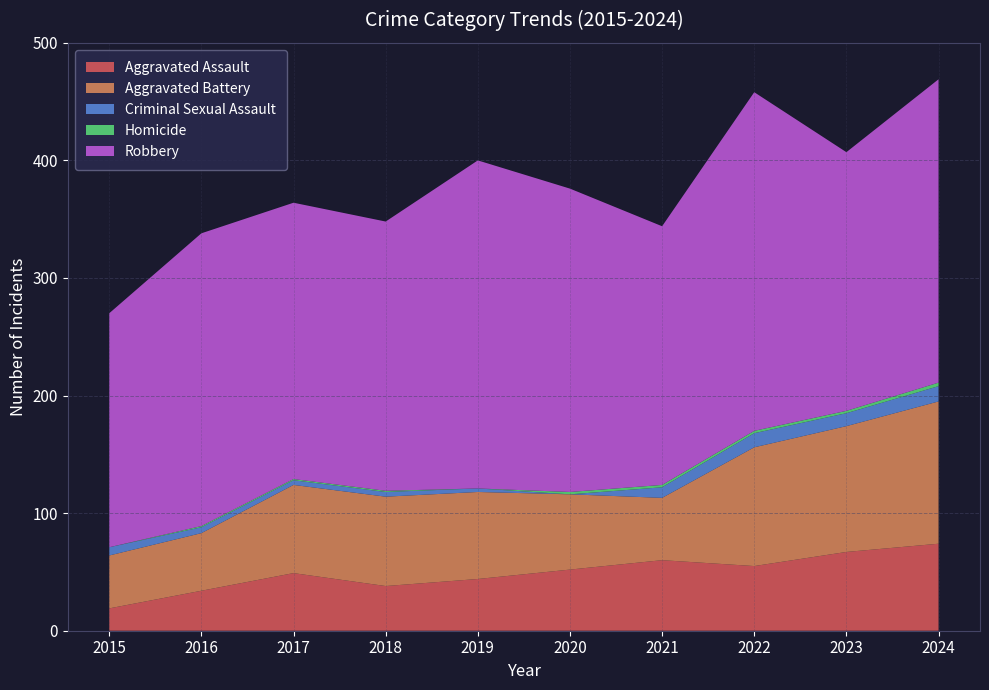

Reading left to right, transcribe all the data shown in this chart.

Aggravated Assault: 19	34	49	38	44	52	60	55	67	74
Aggravated Battery: 45	49	75	76	74	64	53	101	107	121
Criminal Sexual Assault: 7	5	4	4	3	0	9	12	11	13
Homicide: 0	1	1	1	0	2	2	2	2	3
Robbery: 199	249	235	229	279	258	220	288	220	258